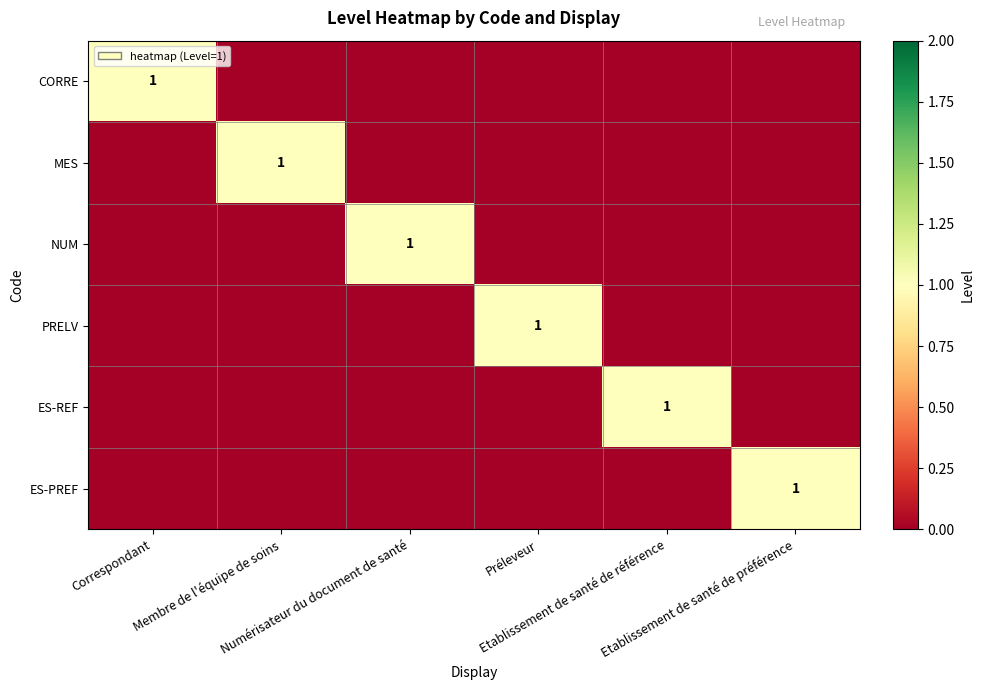

Count the number of categories in the chart.

6